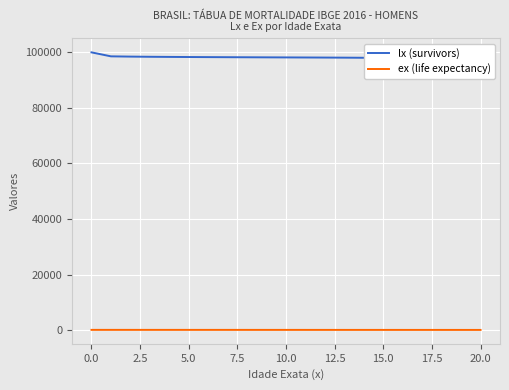

What is the difference between the highest and lowest values at 13?

98031.2